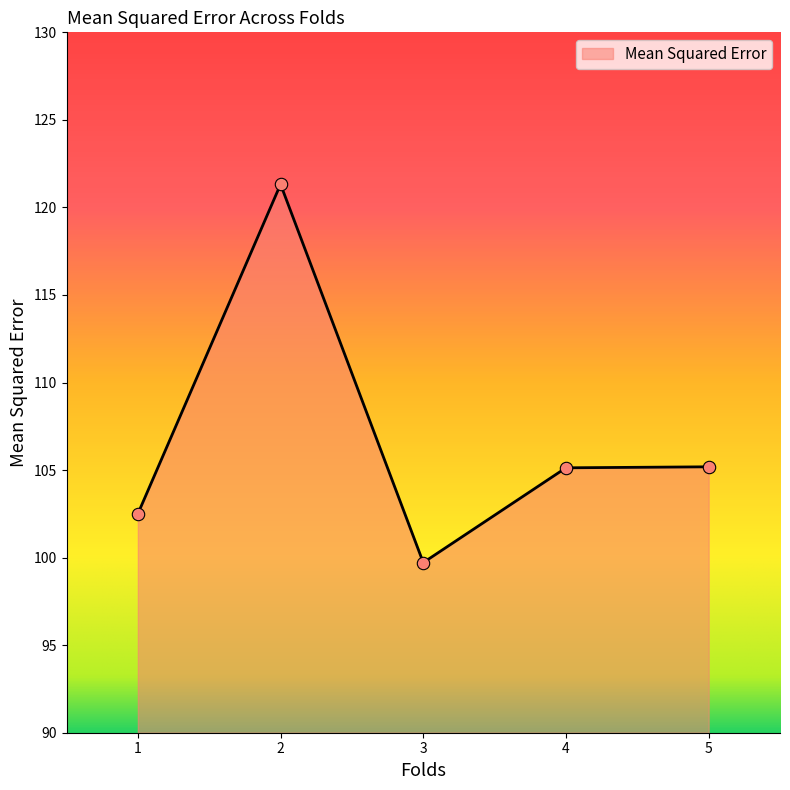

What is the change in value from 2 to 5?

-16.1